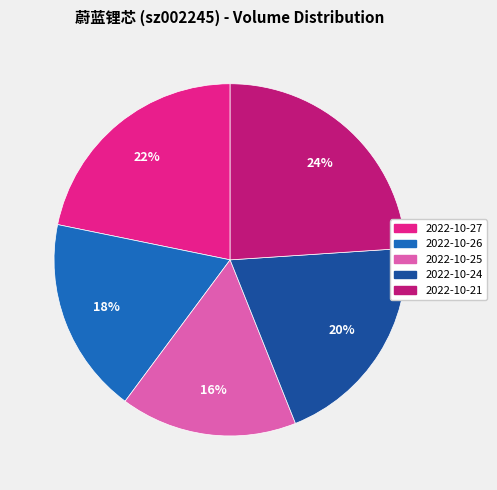

Approximately how many times larger is the value at 2022-10-25 compared to 2022-10-27?

0.7